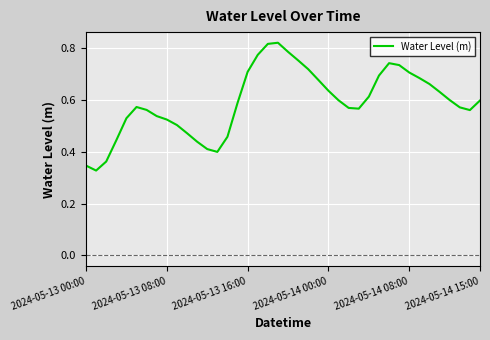

How many lines are shown in the chart?

1